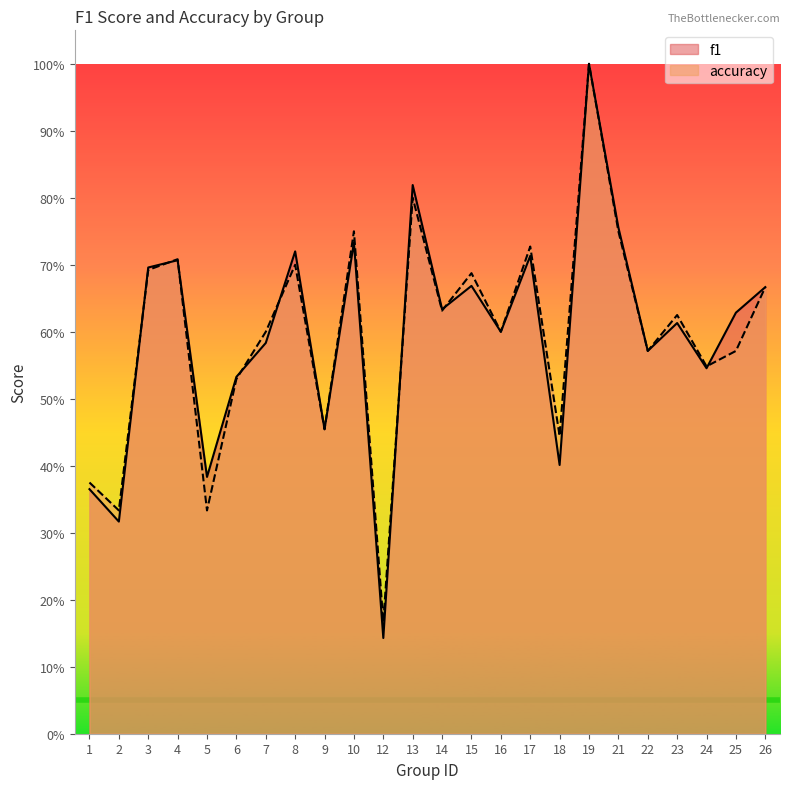

Count the f1 values in the range 0 to 1.

24